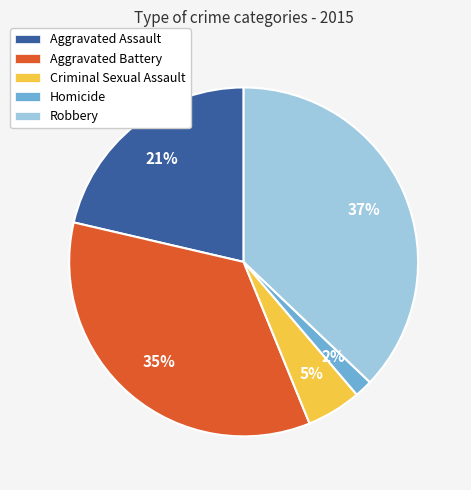

Combined, do Criminal Sexual Assault and Robbery account for over 50%?

No